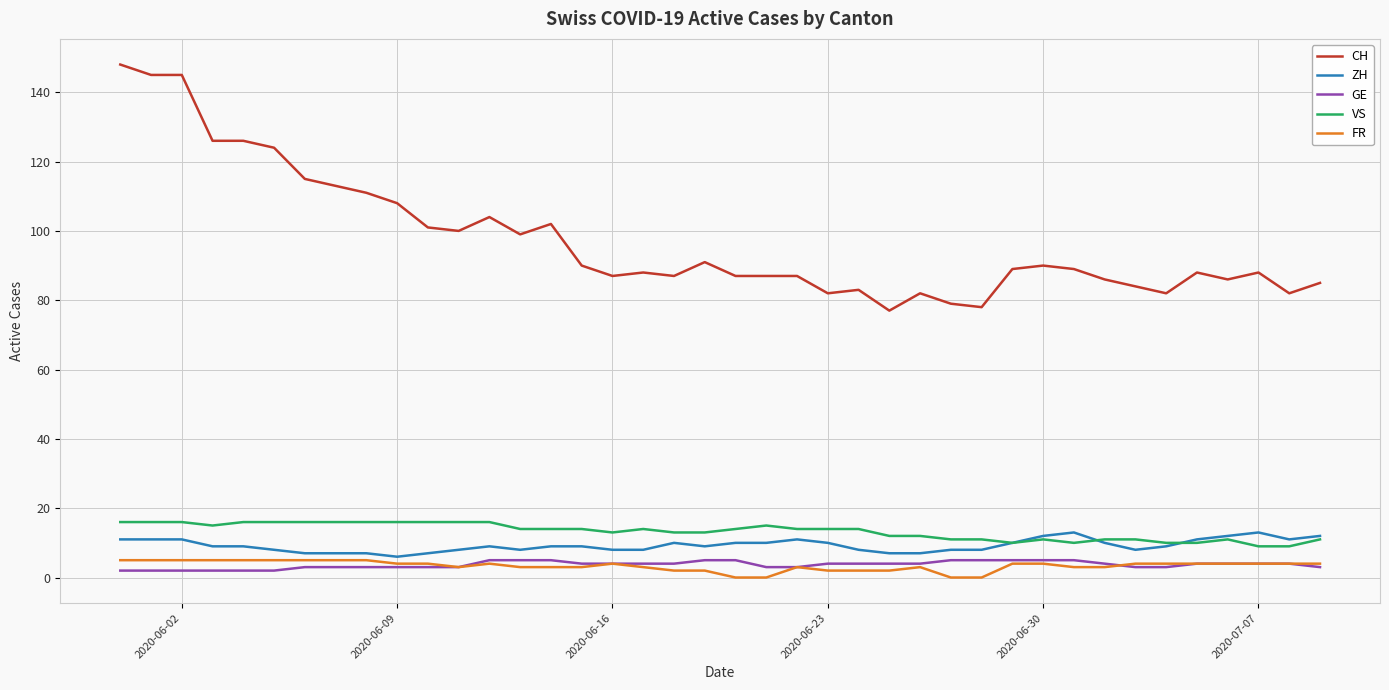

Which series has the largest total across all categories?

CH